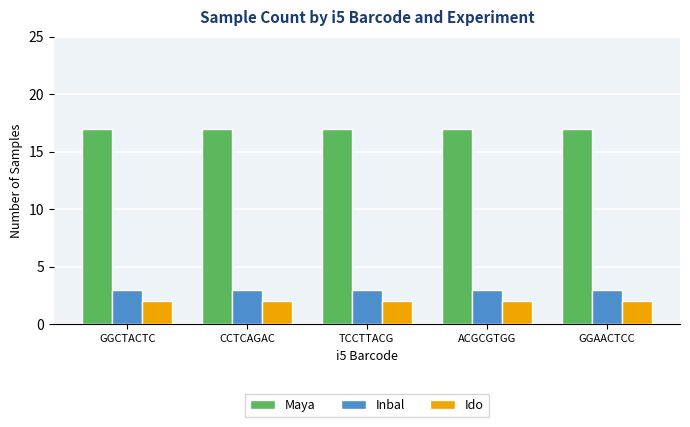

The value of Maya at ACGCGTGG is 17. True or false?

True